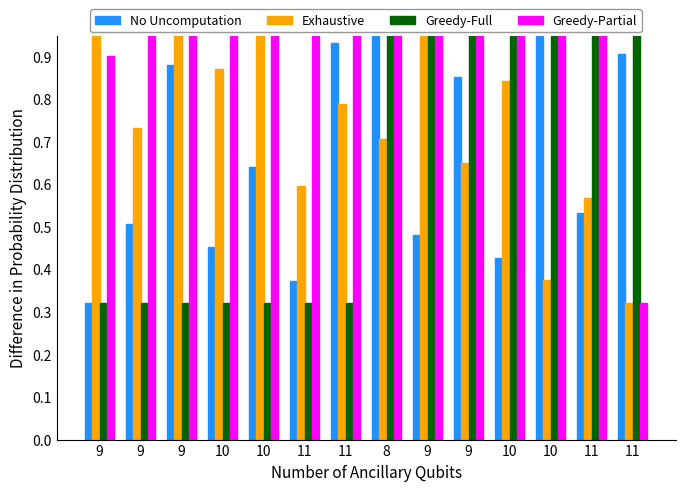

List the series in order of their peak value, lowest first.

No Uncomputation, Exhaustive, Greedy-Full, Greedy-Partial